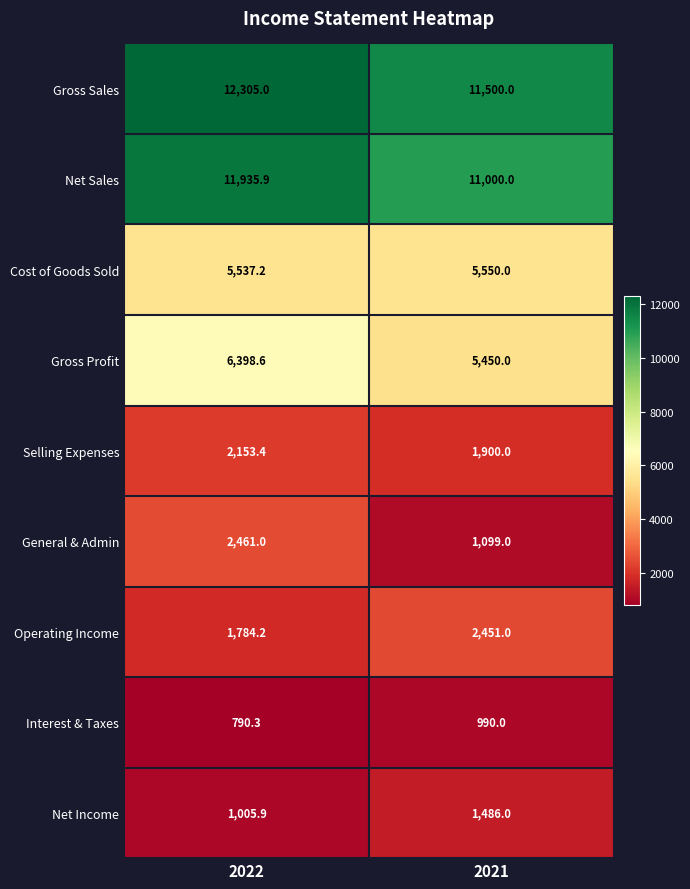

Which series has the largest total across all categories?

Gross Sales